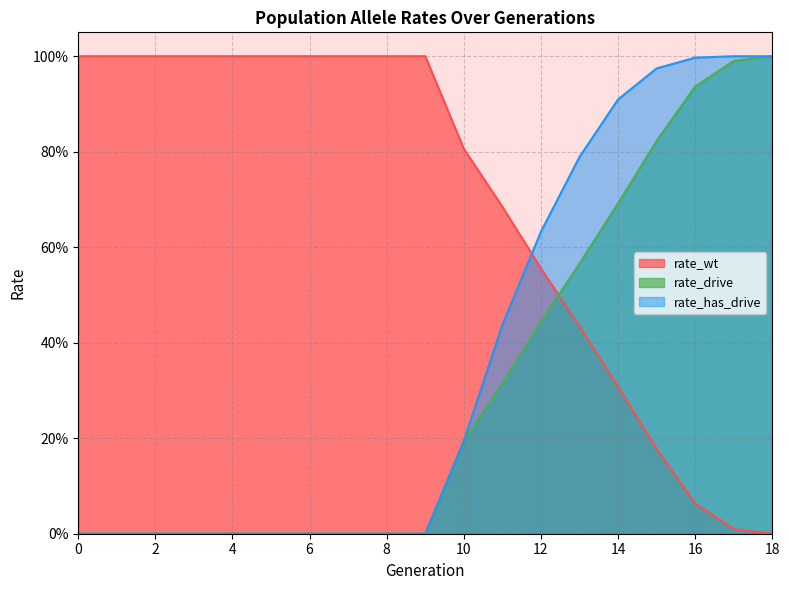

What is the value of the rate_wt point at the 6th from the left?

1.0